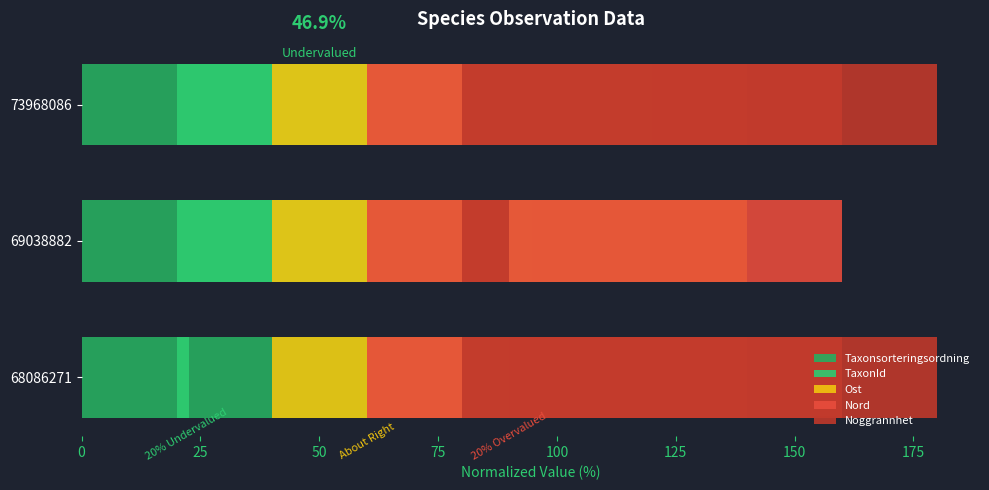

How many bars are there in total?

15